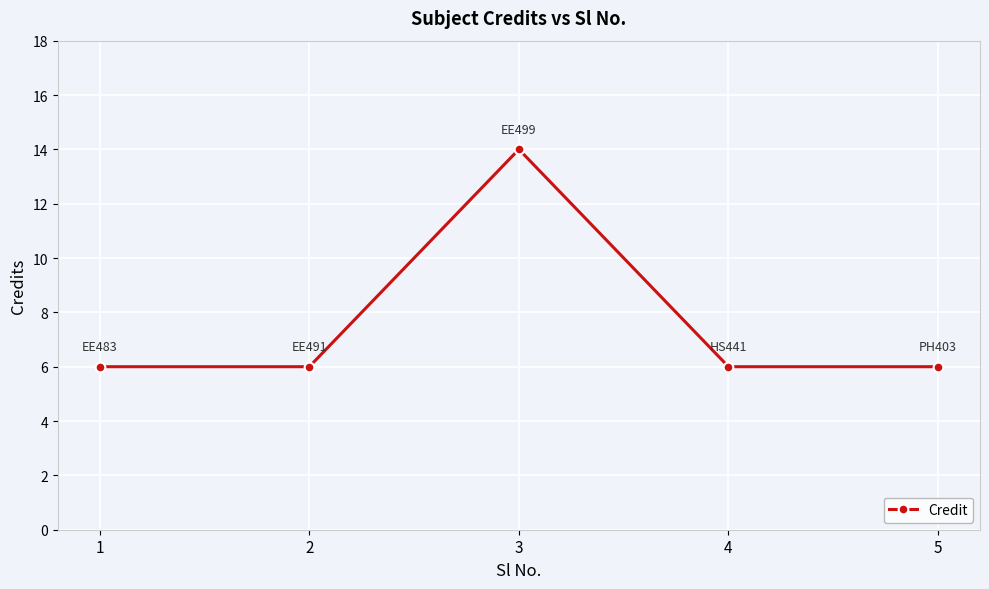

Approximately how many times larger is the value at 4 compared to 1?

1.0